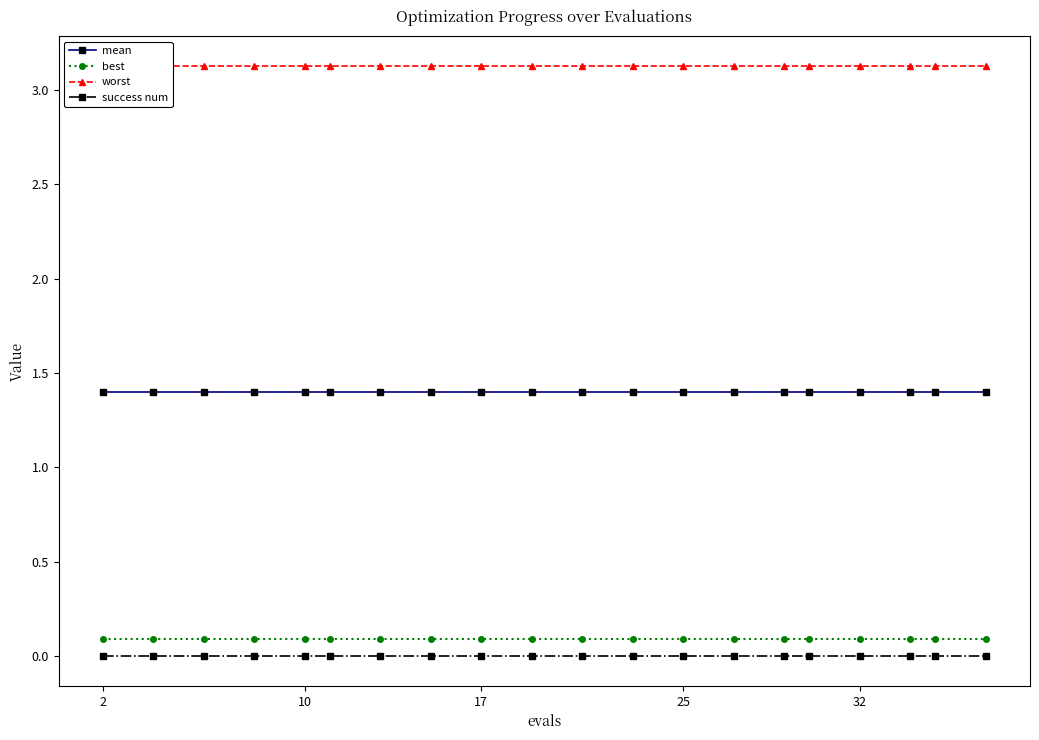

True or false: worst and best cross at least once.

False